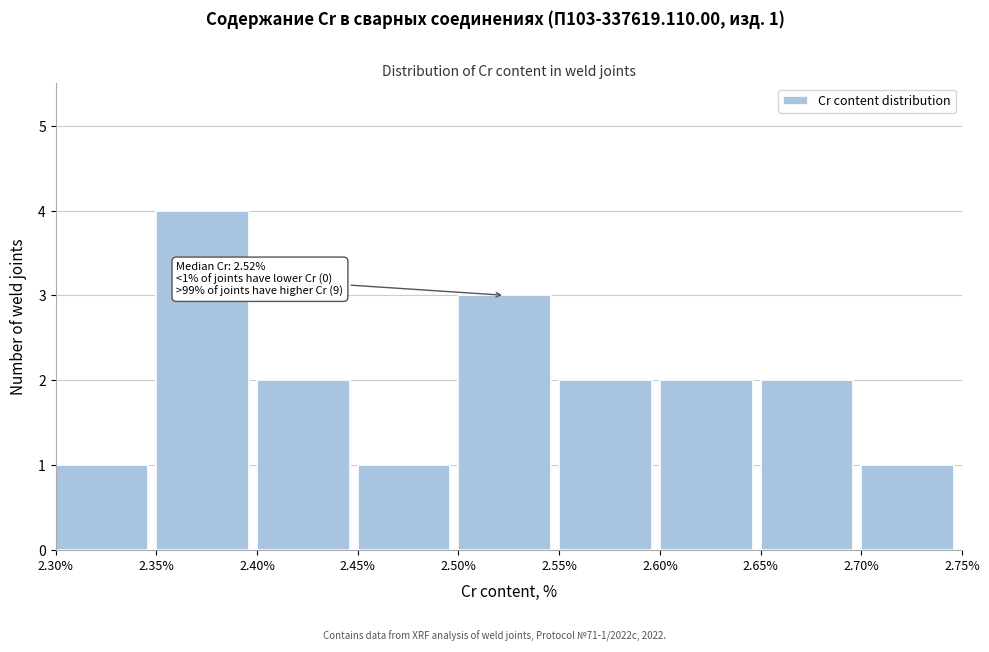

Which range on the x-axis has the tallest bar?

2.35% to 2.40%